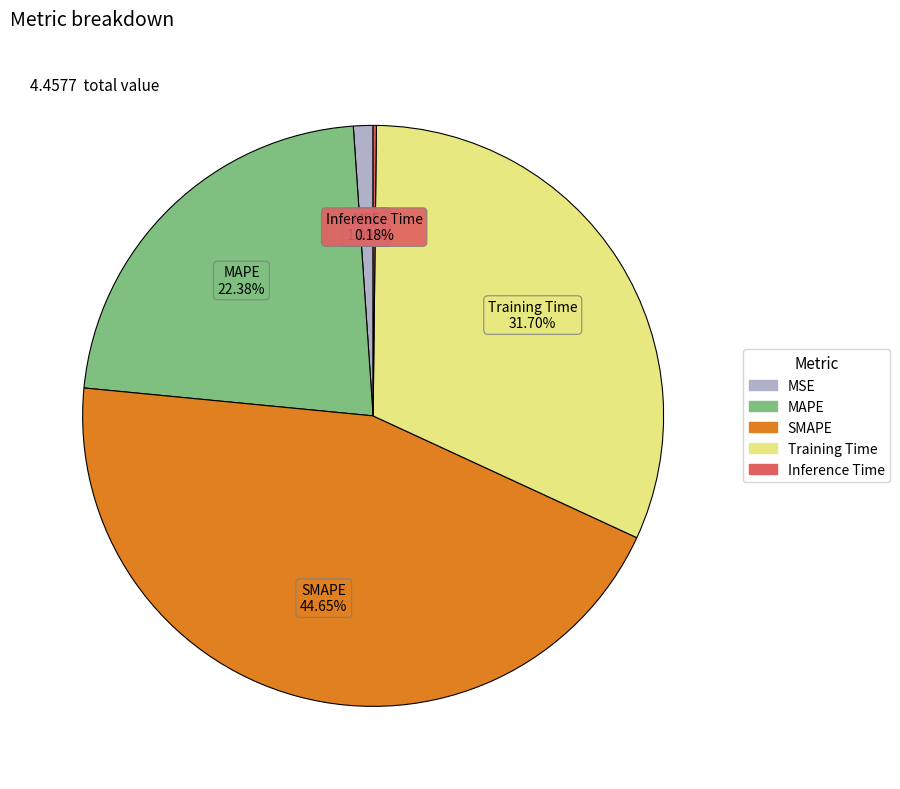

Between SMAPE and MAPE, which is larger?

SMAPE